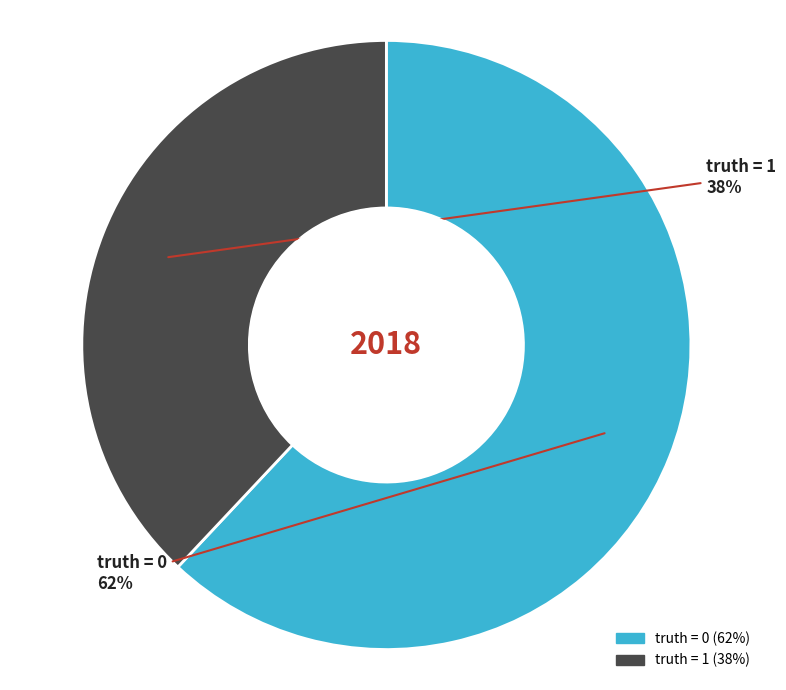

To the nearest percent, what is the average slice percentage?

50%